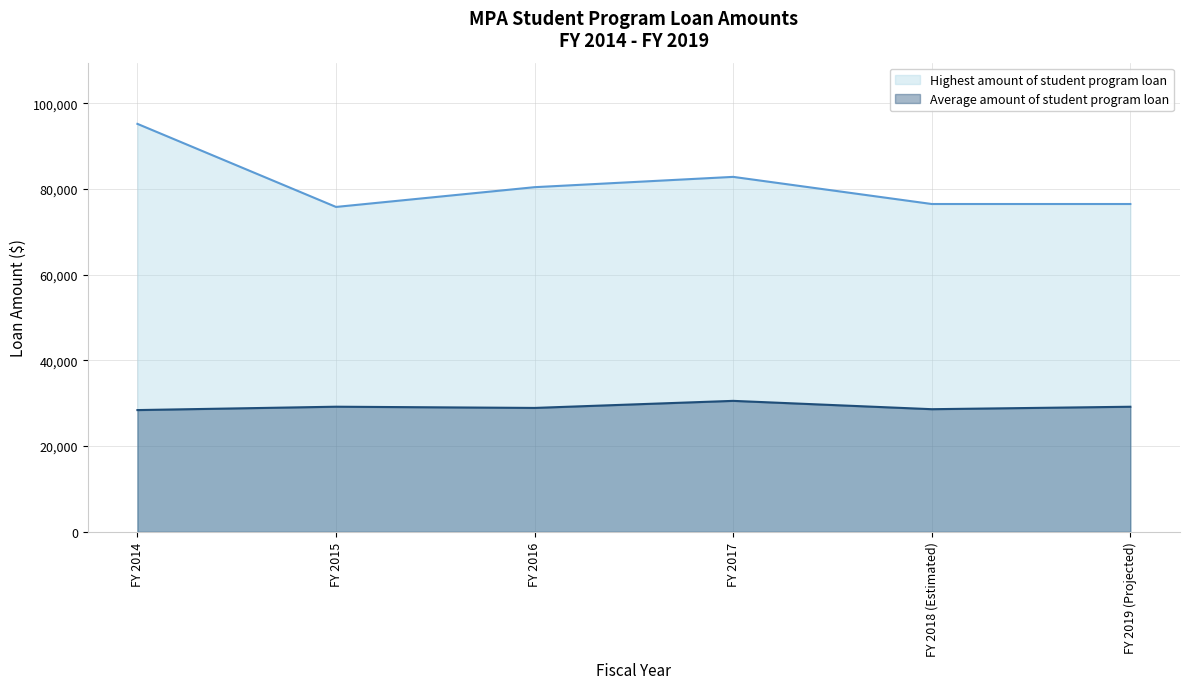

True or false: Highest amount of student program loan and Average amount of student program loan intersect in this chart.

False